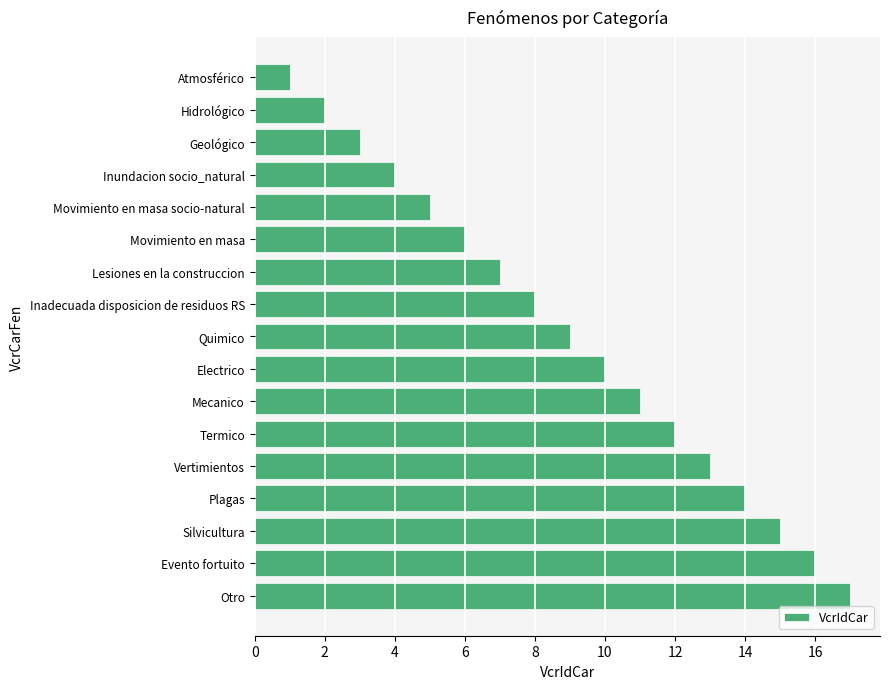

Rank the categories by value from highest to lowest.

Otro, Evento fortuito, Silvicultura, Plagas, Vertimientos, Termico, Mecanico, Electrico, Quimico, Inadecuada disposicion de residuos RS, Lesiones en la construccion, Movimiento en masa, Movimiento en masa socio-natural, Inundacion socio_natural, Geológico, Hidrológico, Atmosférico